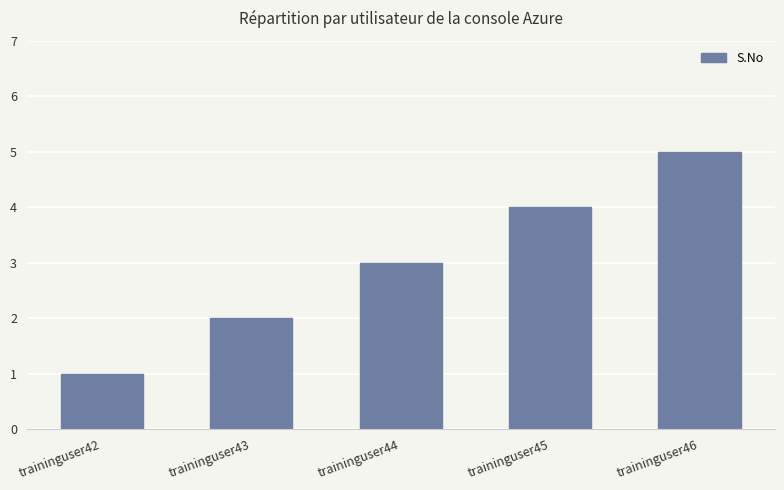

List the labels in order of value, smallest first.

traininguser42, traininguser43, traininguser44, traininguser45, traininguser46